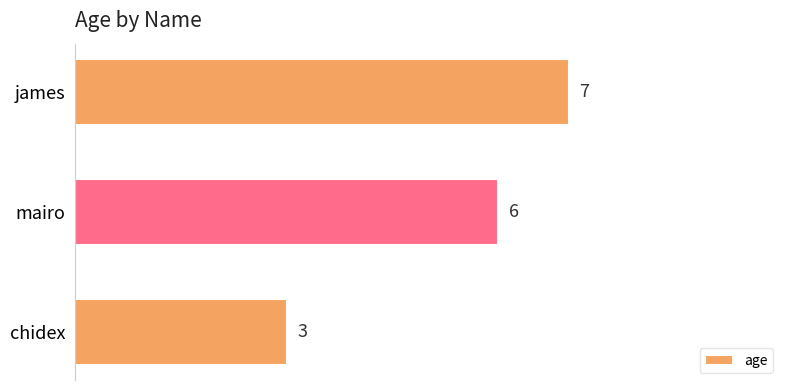

True or false: the data shows 7 at james.

True